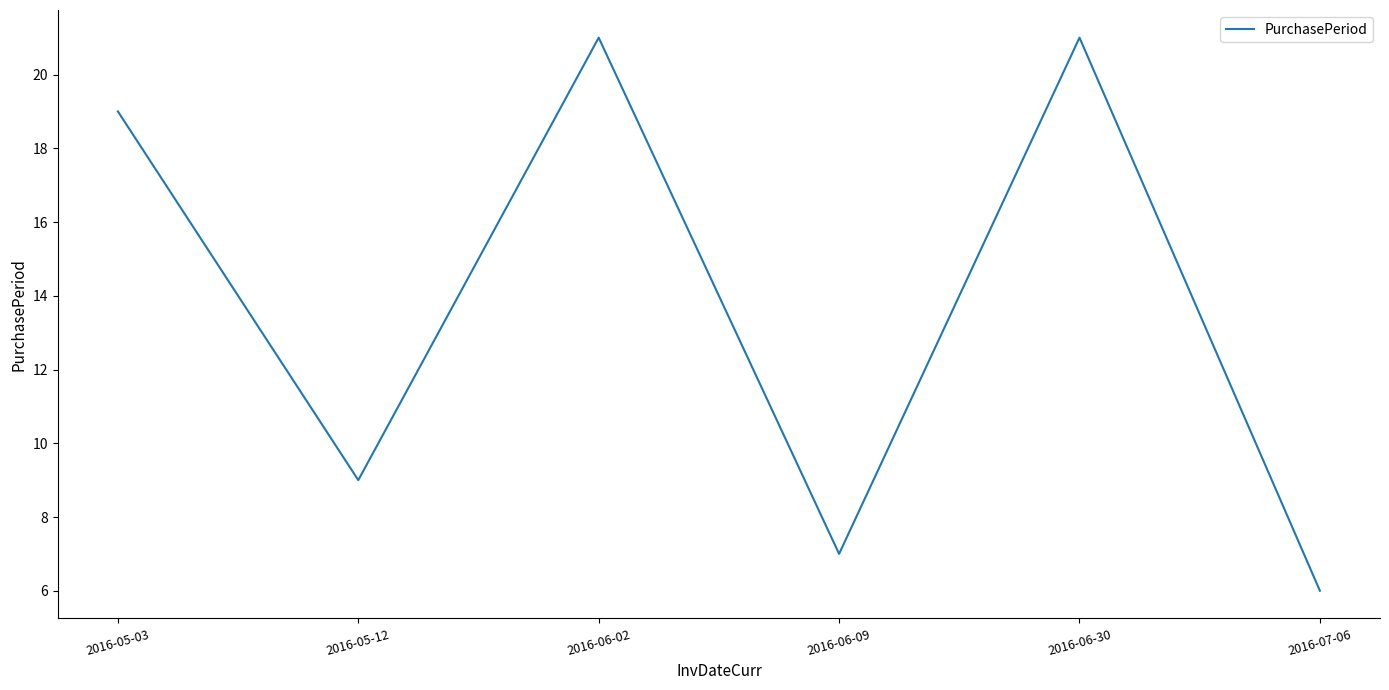

What is the sum of the values at 2016-07-06 and 2016-06-02?

27